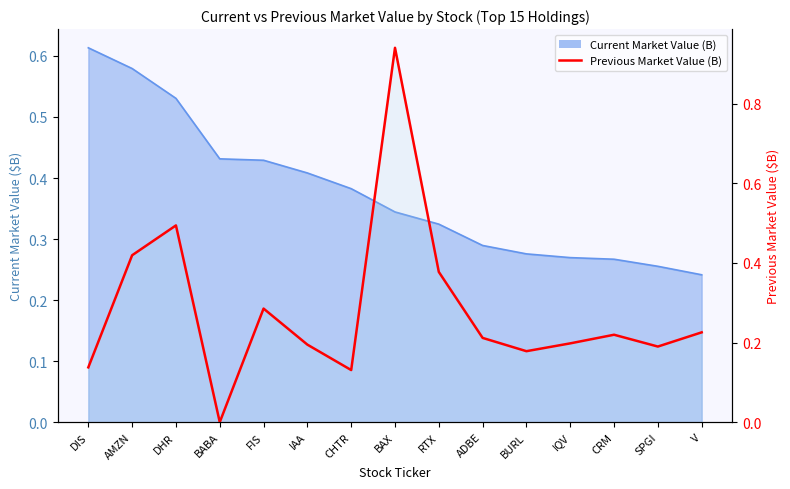

Reading right to left, extract all data points from this chart.

V=0.2	SPGI=0.2	CRM=0.2	IQV=0.2	BURL=0.2	ADBE=0.2	RTX=0.4	BAX=0.9	CHTR=0.1	IAA=0.2	FIS=0.3	BABA=0.0	DHR=0.5	AMZN=0.4	DIS=0.1